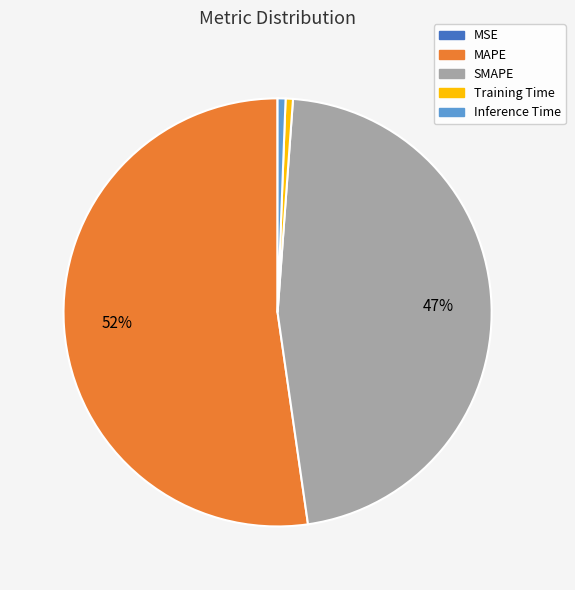

True or false: Training Time accounts for 1% of the total.

True